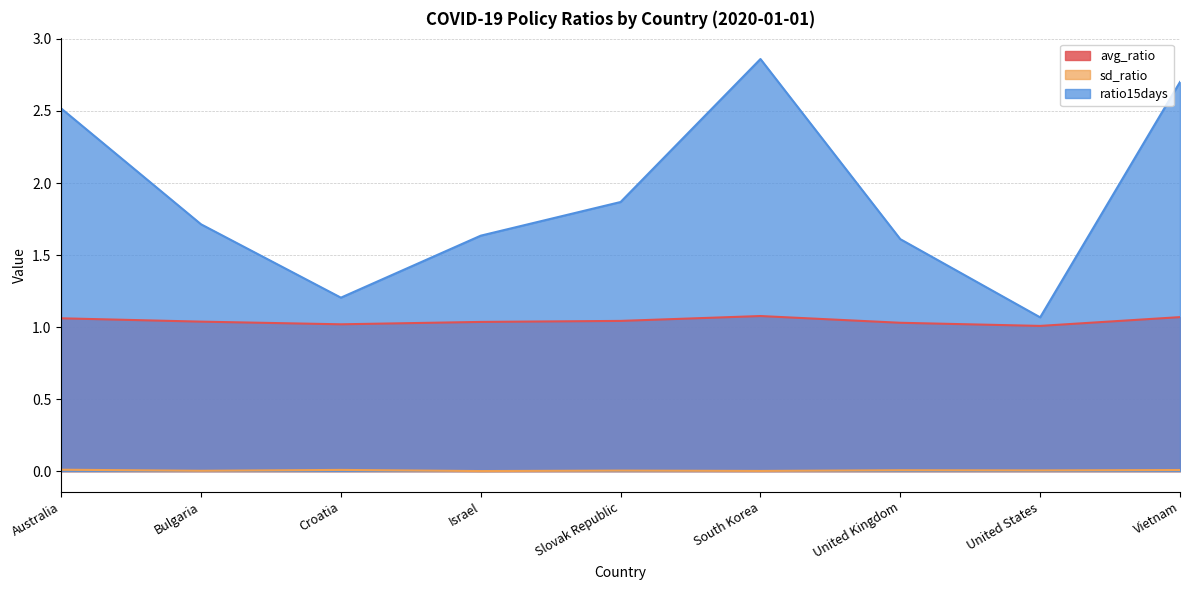

At which category does the chart reach its minimum across all series?

Israel